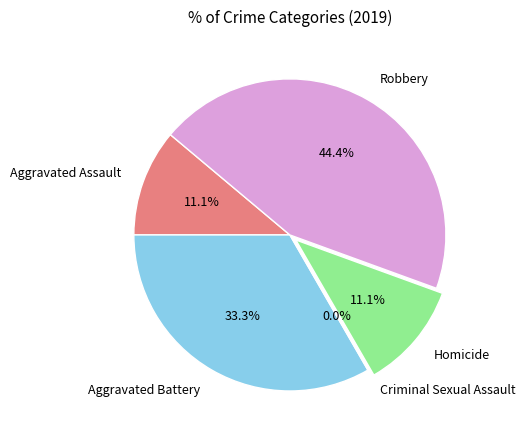

Rank the categories by value from highest to lowest.

Robbery, Aggravated Battery, Aggravated Assault, Homicide, Criminal Sexual Assault